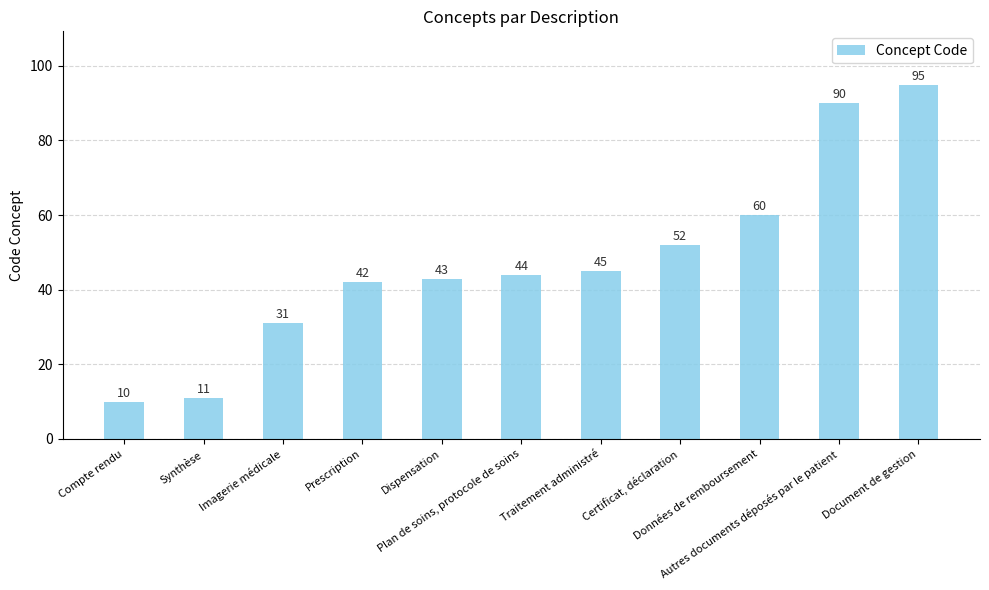

List the labels in order of value, smallest first.

Compte rendu, Synthèse, Imagerie médicale, Prescription, Dispensation, Plan de soins, protocole de soins, Traitement administré, Certificat, déclaration, Données de remboursement, Autres documents déposés par le patient, Document de gestion